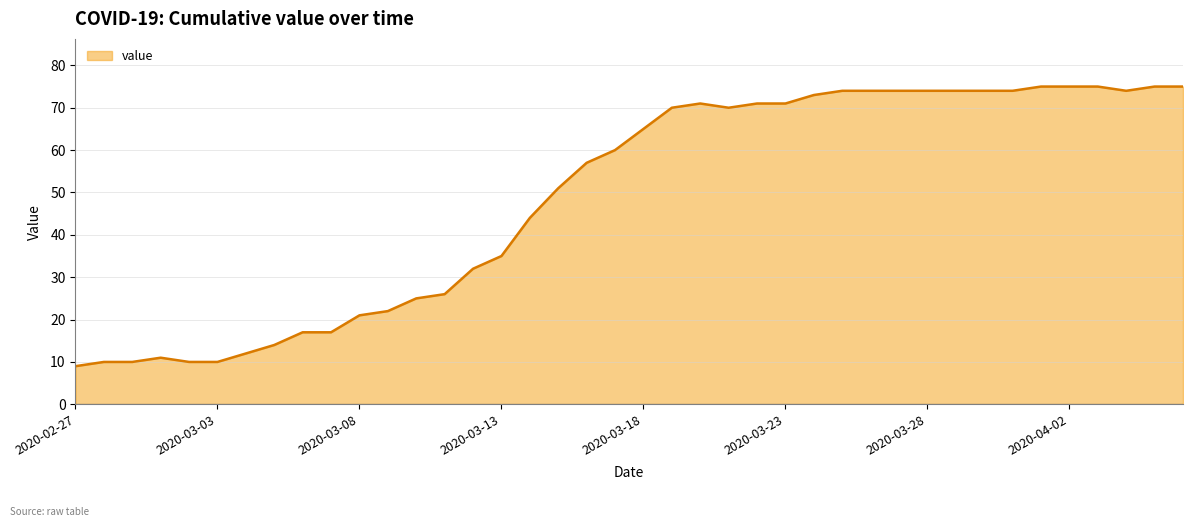

What is the greatest value displayed?

75